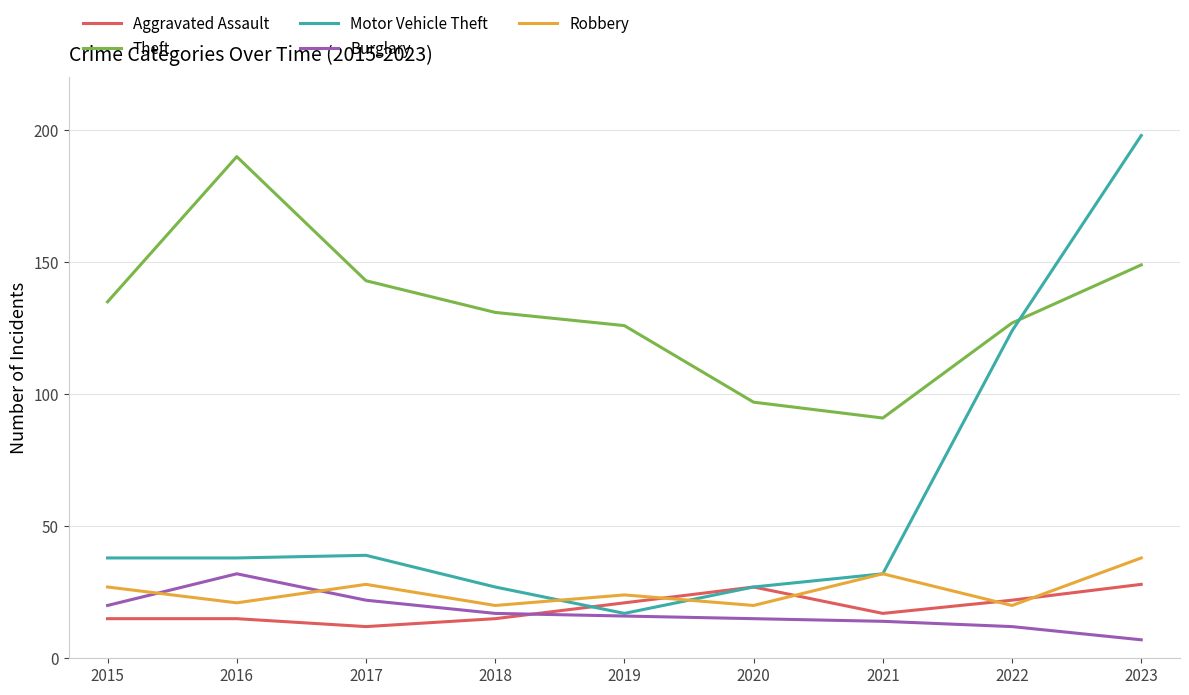

Which series has the largest range (max minus min)?

Motor Vehicle Theft